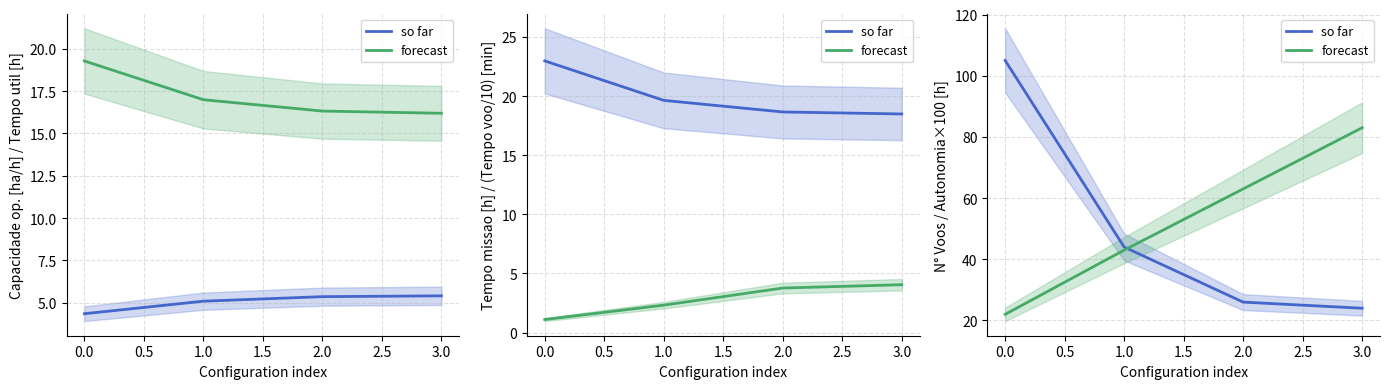

Is the value of so far at 1.0 greater than the value of forecast at 1.0?

Yes